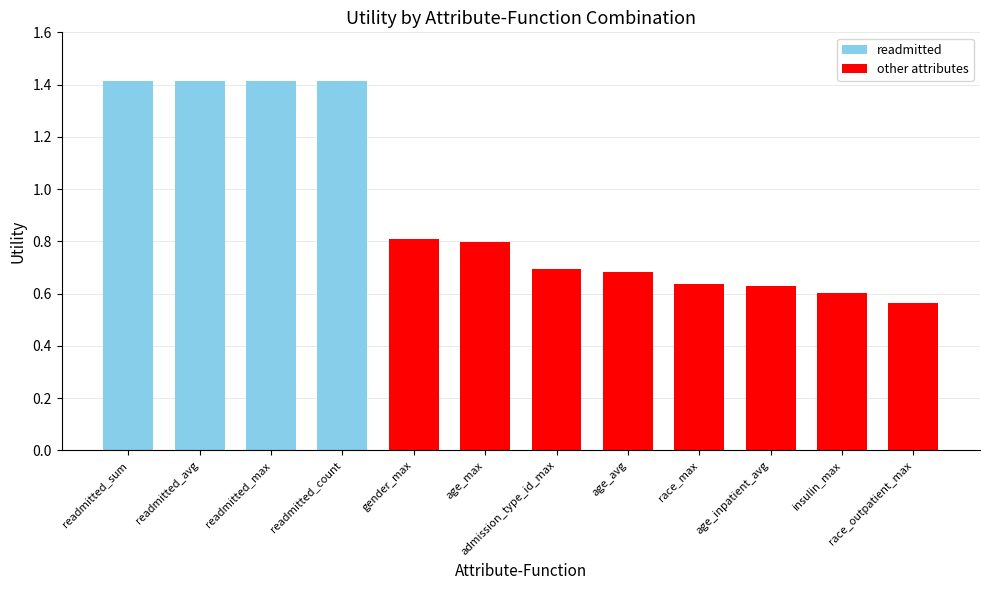

What is the value of the 3rd bar from the left?

1.4